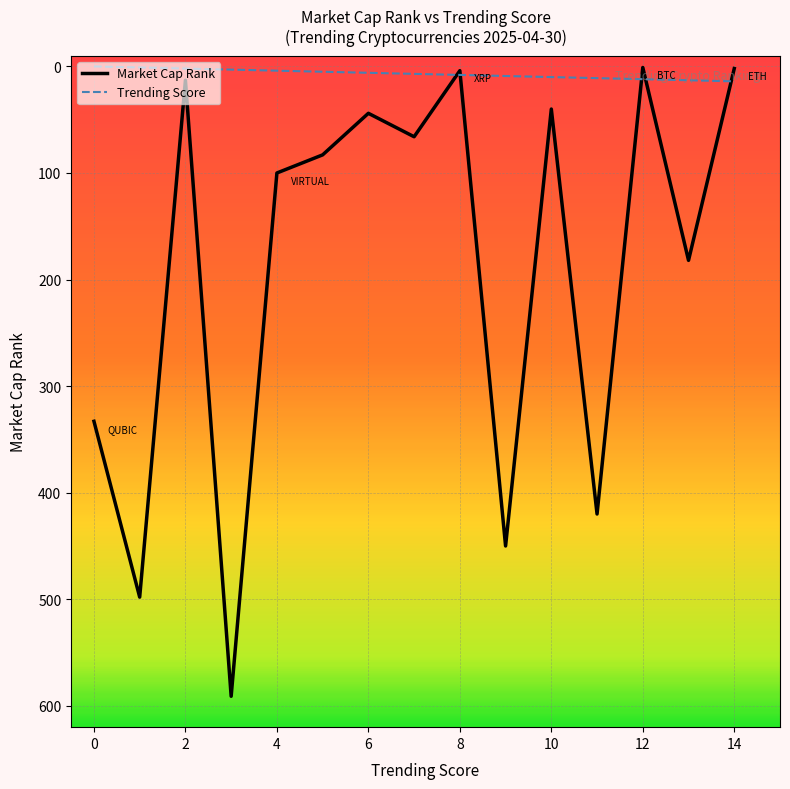

What is the maximum value shown in the chart?

591